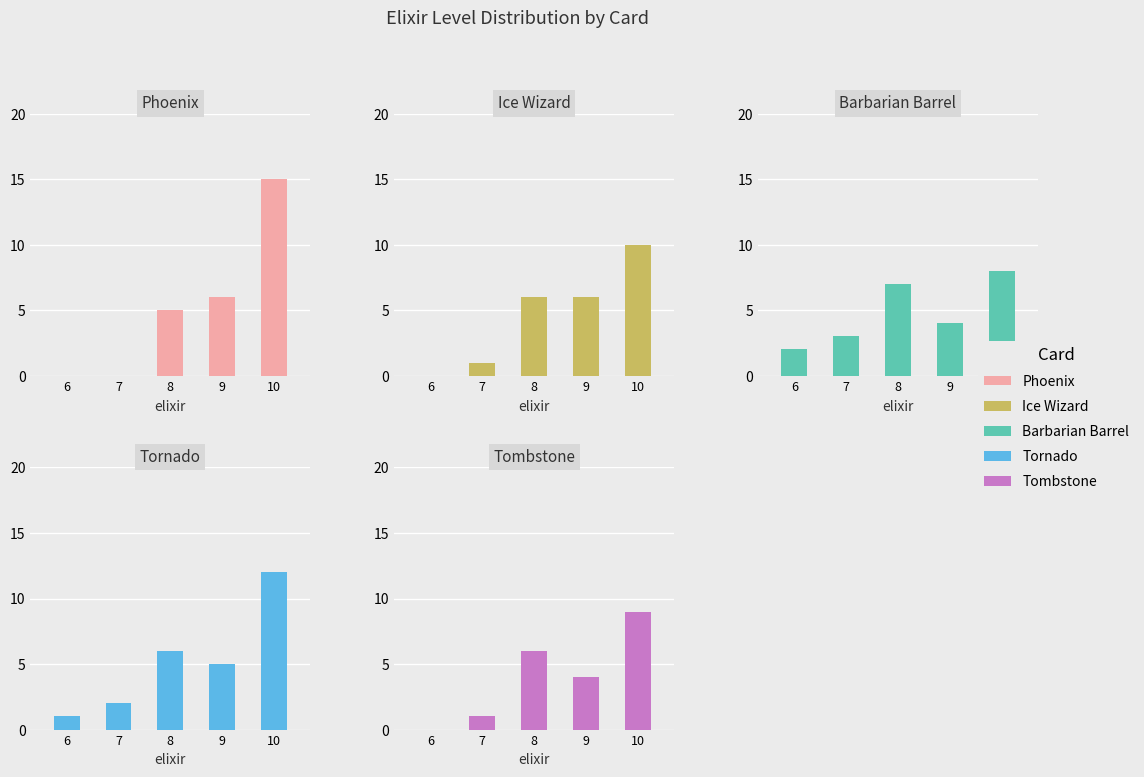

At which label is Barbarian Barrel closest to 5?

9